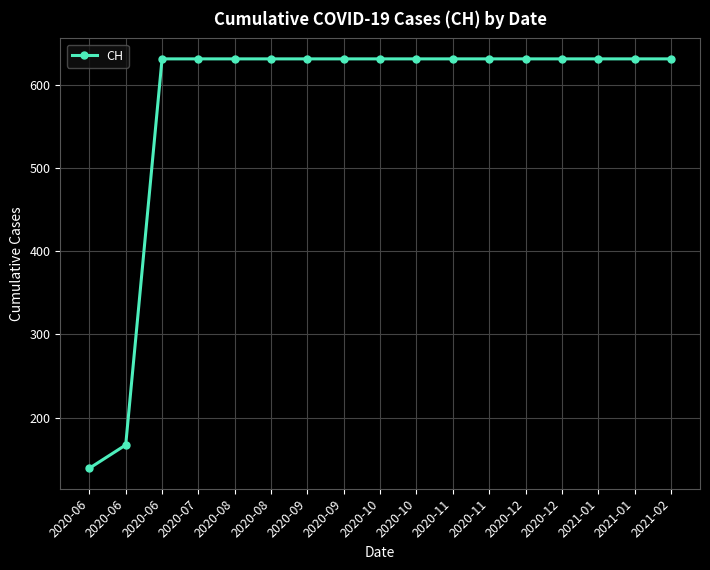

How many lines are shown in the chart?

1